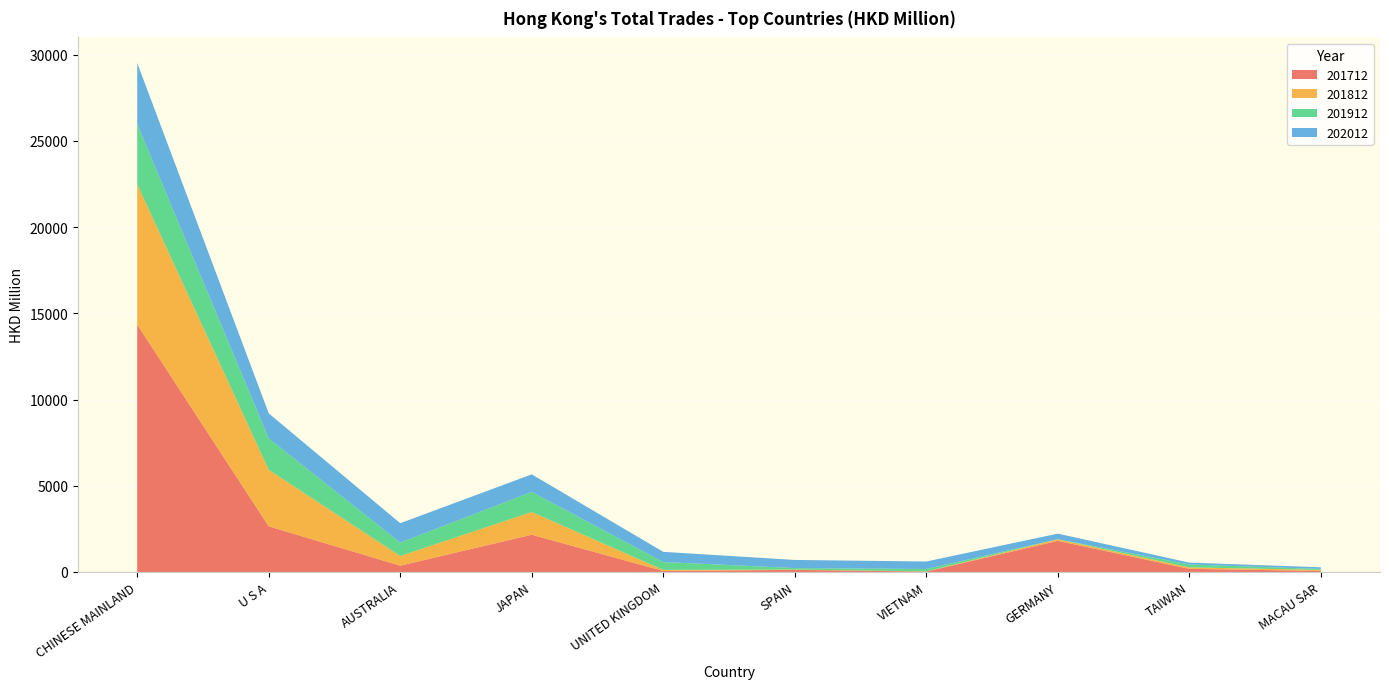

Reading left to right, transcribe all the data shown in this chart.

201712: 14351.7	2648.2	366.0	2160.1	58.3	122.3	23.4	1804.5	181.1	60.5
201812: 8137.9	3277.8	560.5	1318.1	62.0	14.9	10.9	90.0	86.3	58.3
201912: 3493.5	1823.5	777.2	1164.8	456.2	89.5	138.7	8.2	166.7	56.6
202012: 3548.4	1451.0	1124.5	1018.6	590.8	471.0	433.4	321.0	107.8	96.5